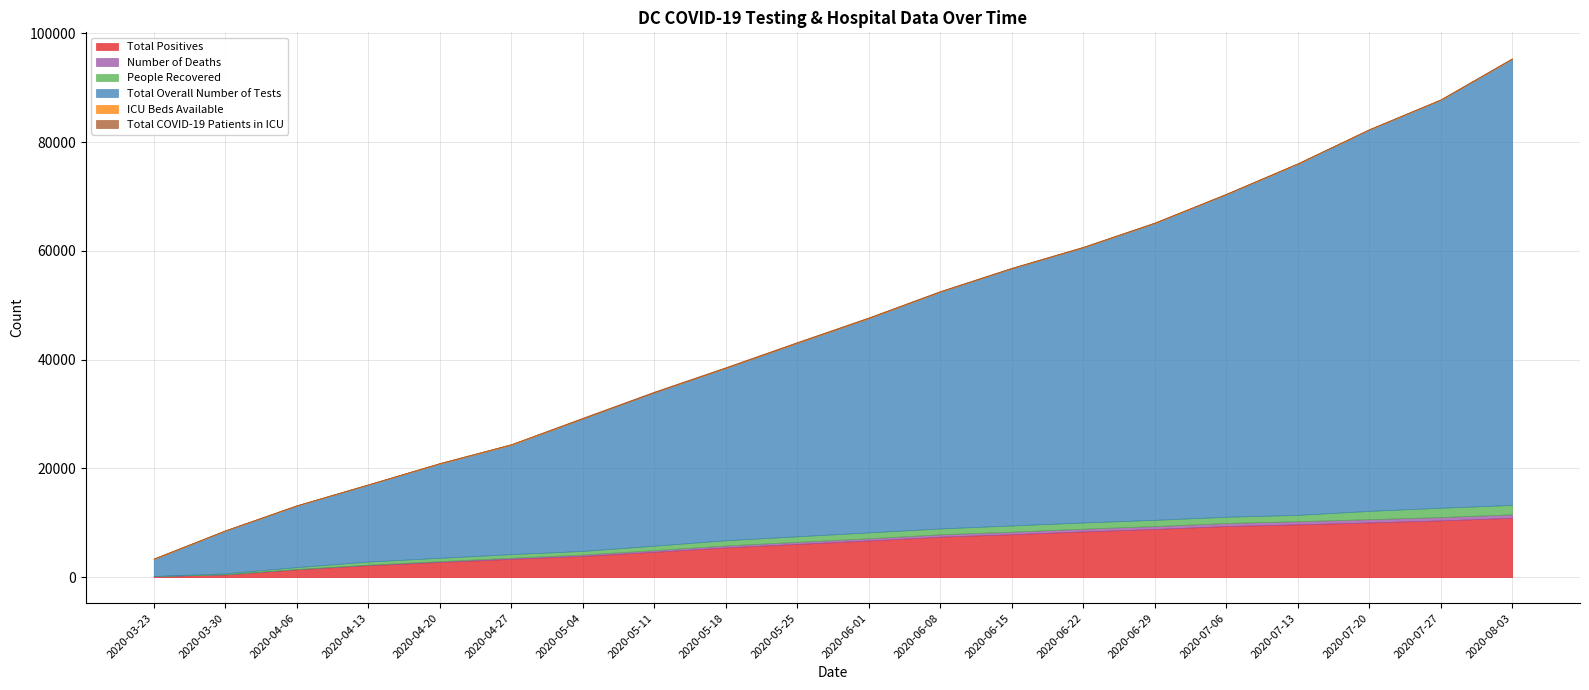

The value of Total Overall Number of Tests at 2020-04-20 is 27856. True or false?

False